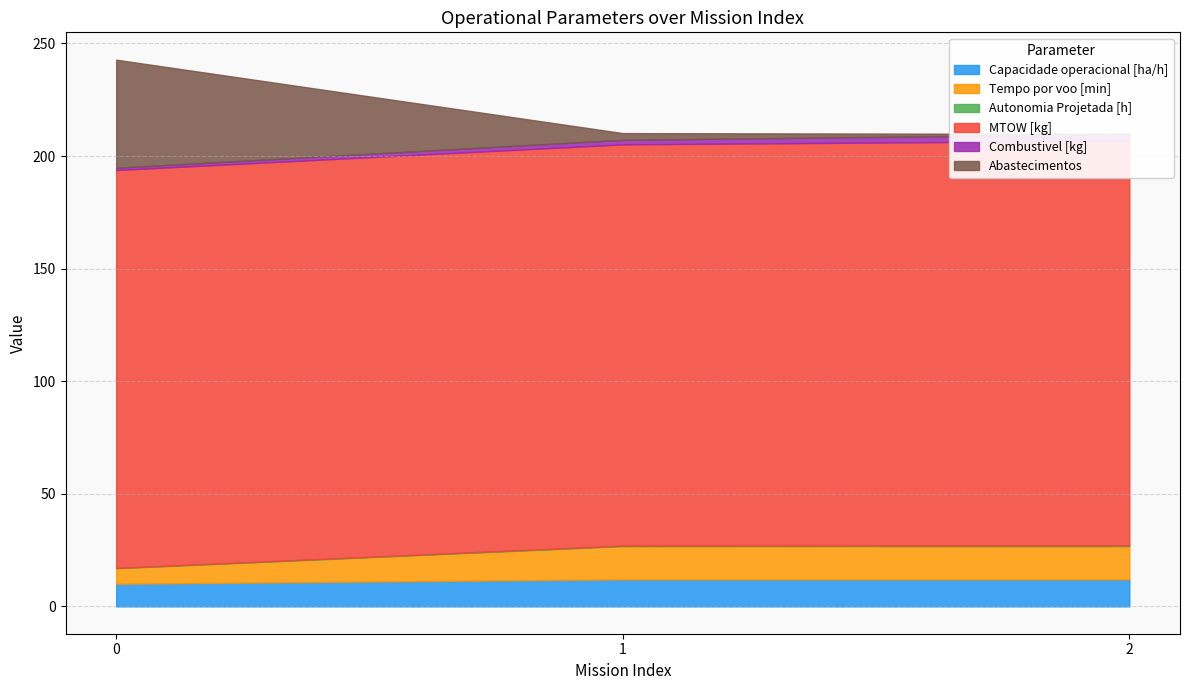

What is the difference between the maximum and minimum values in the Combustivel [kg] series?

2.0